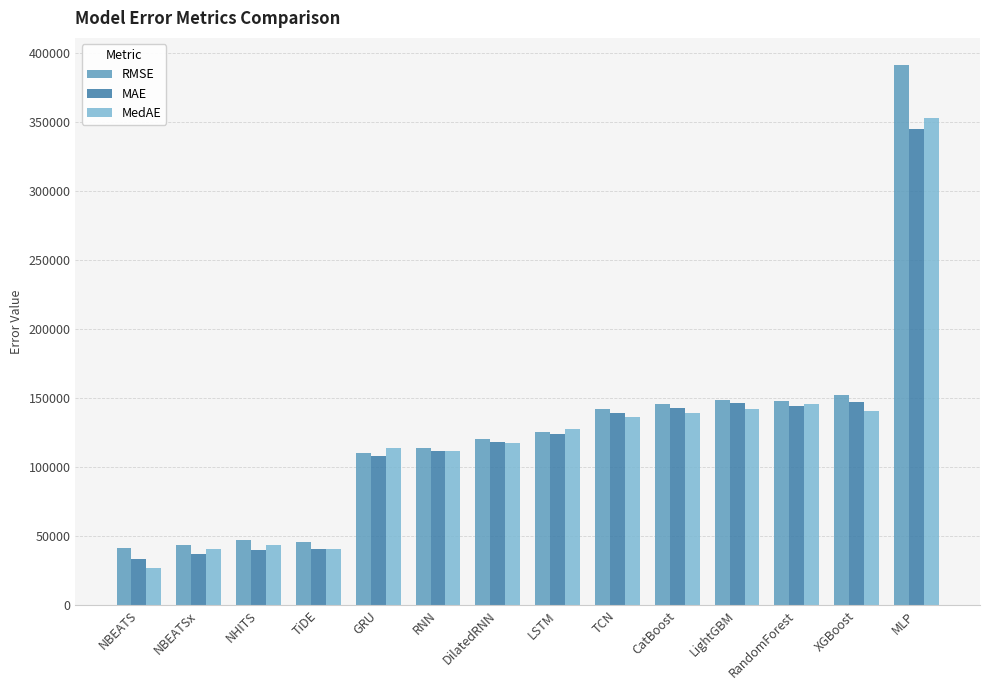

True or false: MAE has a value of 142580.6 at CatBoost.

True